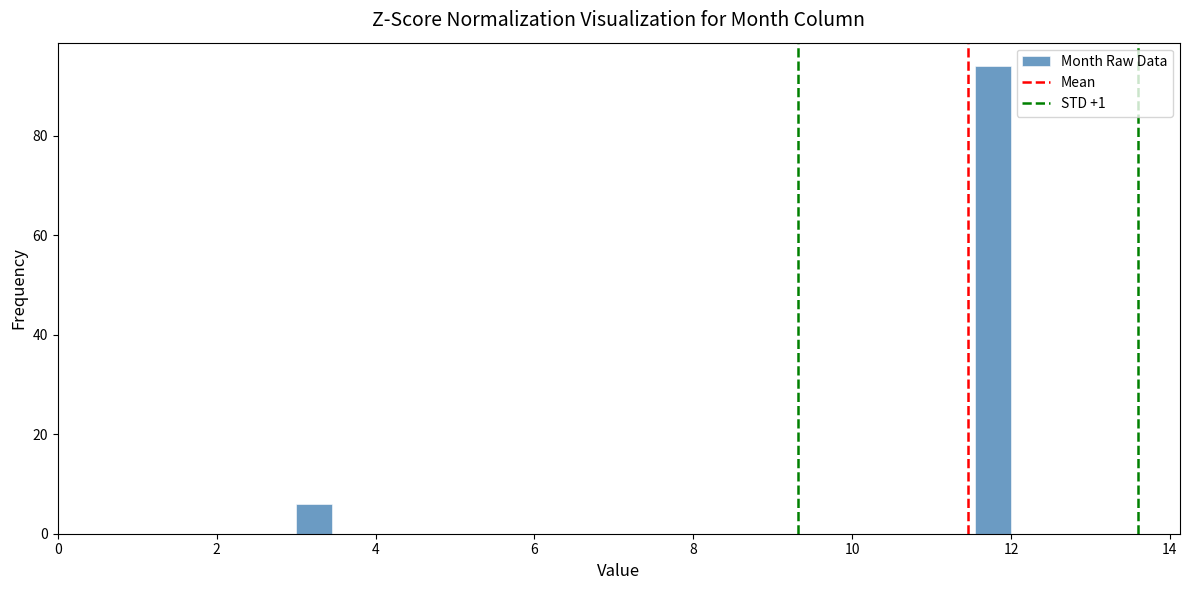

Around what value on the x-axis is the tallest bar? Give the approximate position of its centre, as read against the axis.

11.8